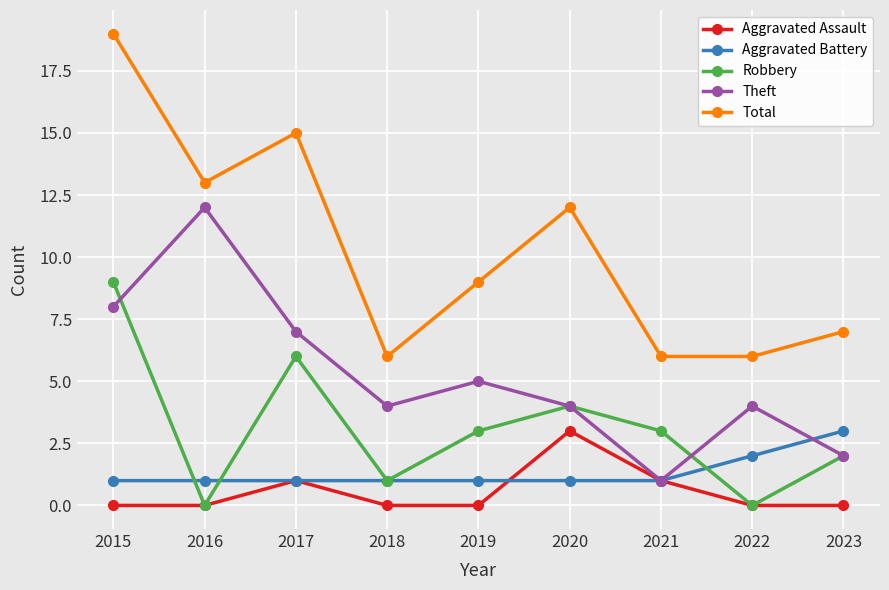

Count the Aggravated Assault values in the range 0 to 1.

8